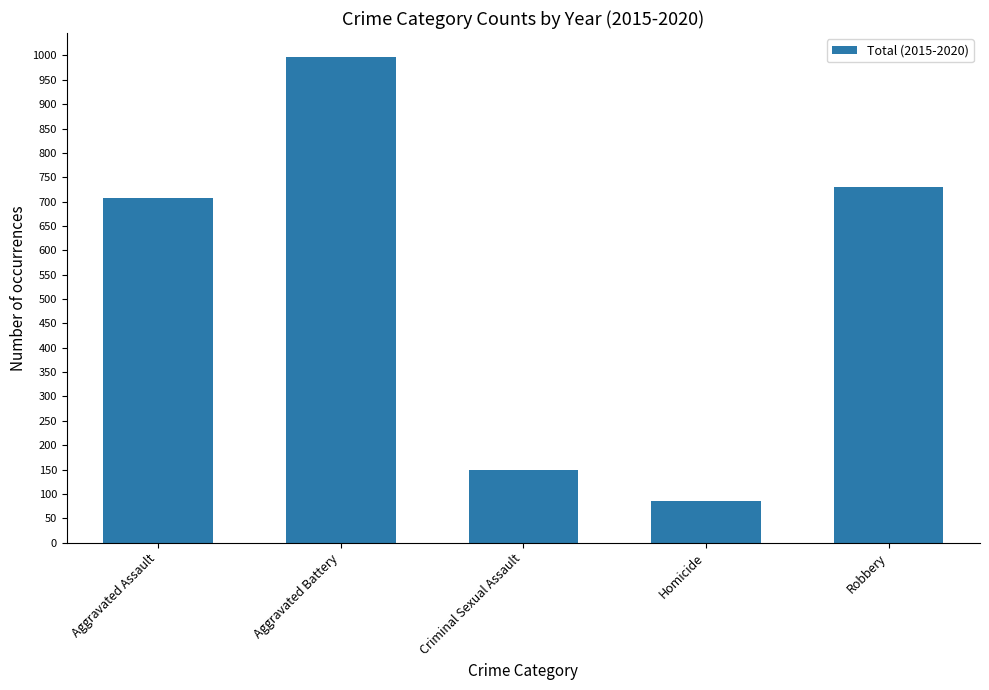

Reading left to right, what are all the values shown in this chart?

Aggravated Assault=707	Aggravated Battery=996	Criminal Sexual Assault=150	Homicide=86	Robbery=729